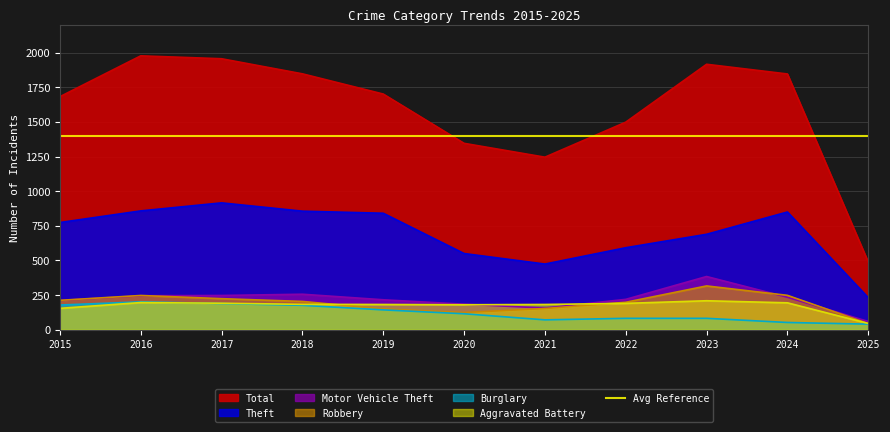

What is the smallest value displayed?

40